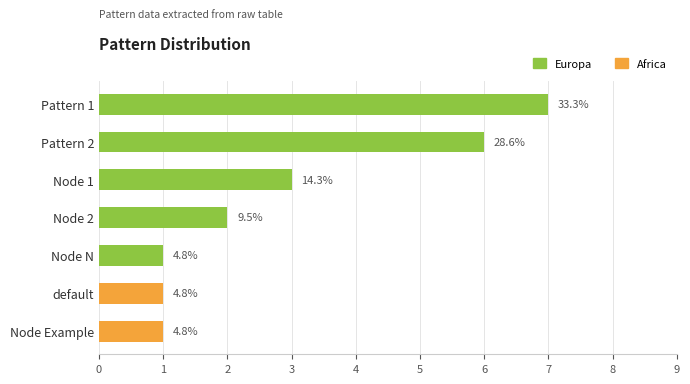

What is the maximum value for Europa?

7